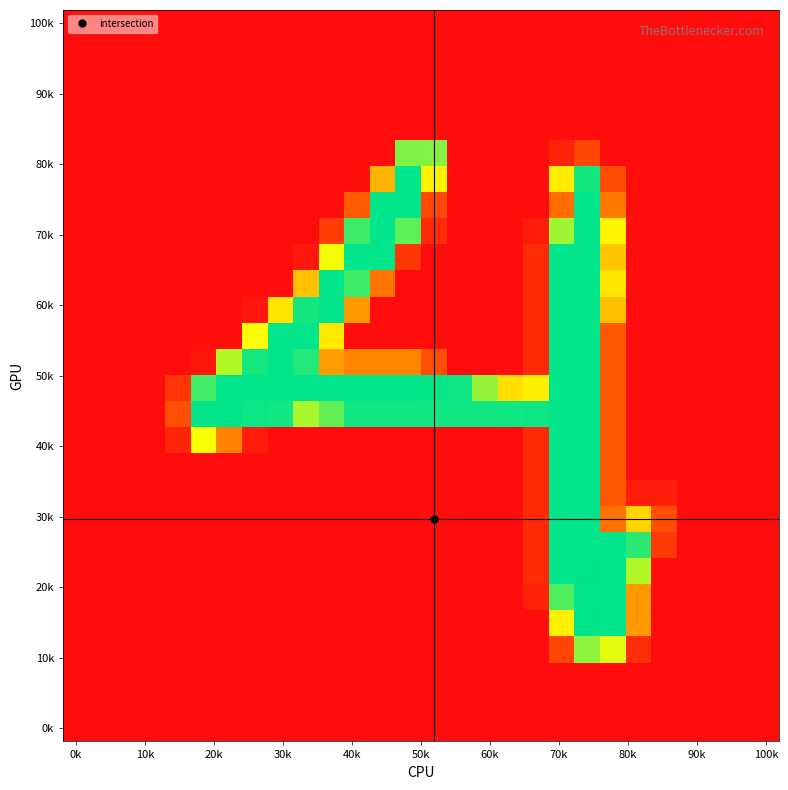

Which category has the highest value across all series?

20